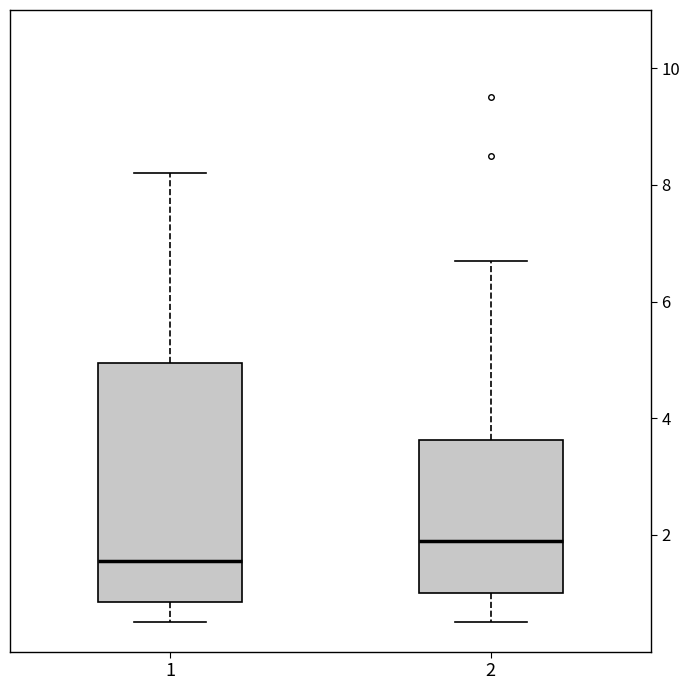

Which box has the highest median line?

2